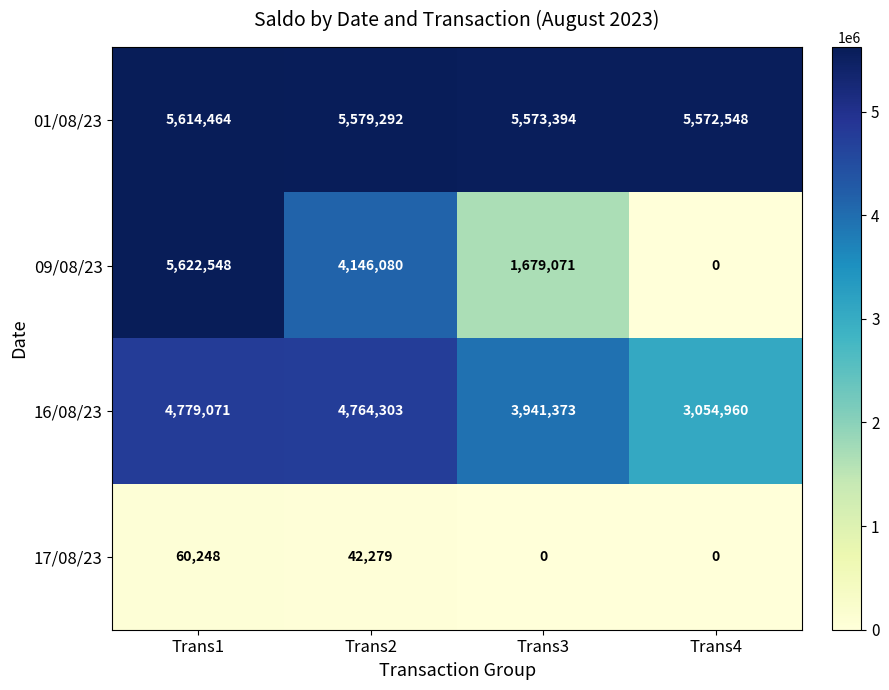

At which label is 09/08/23 closest to 2811274?

Trans3